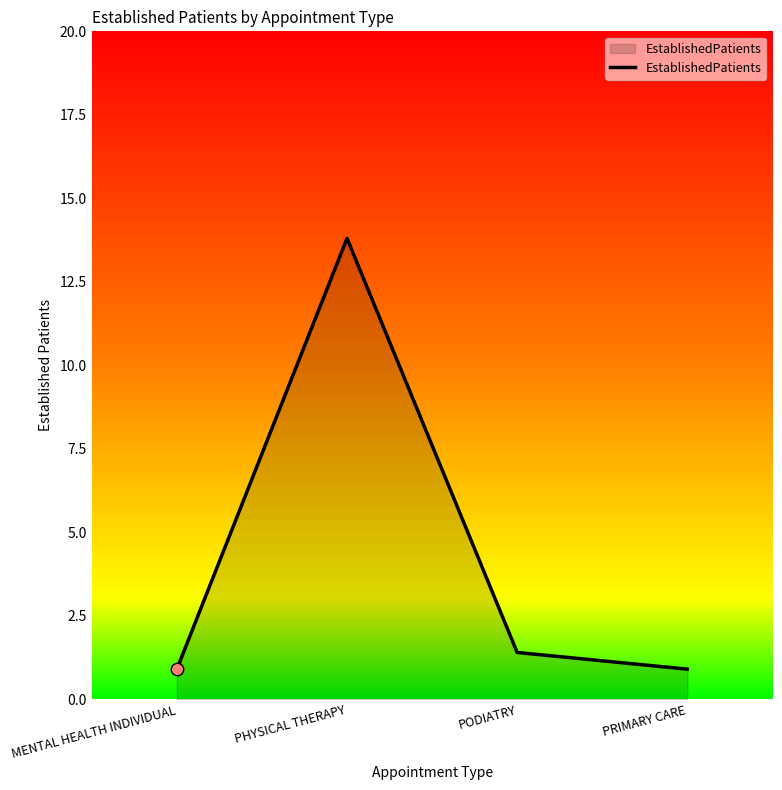

What is the ratio of the value at PODIATRY to the value at PHYSICAL THERAPY?

0.1